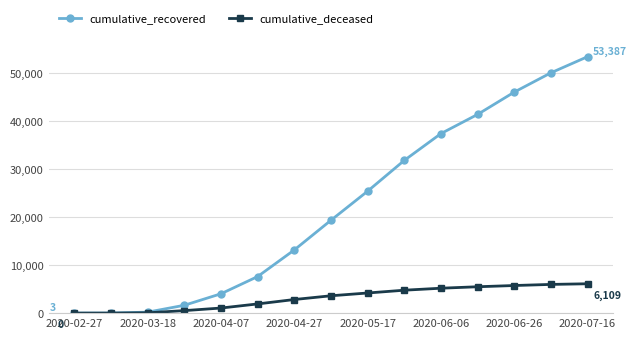

At how many categories does at least one series exceed 6696?

10